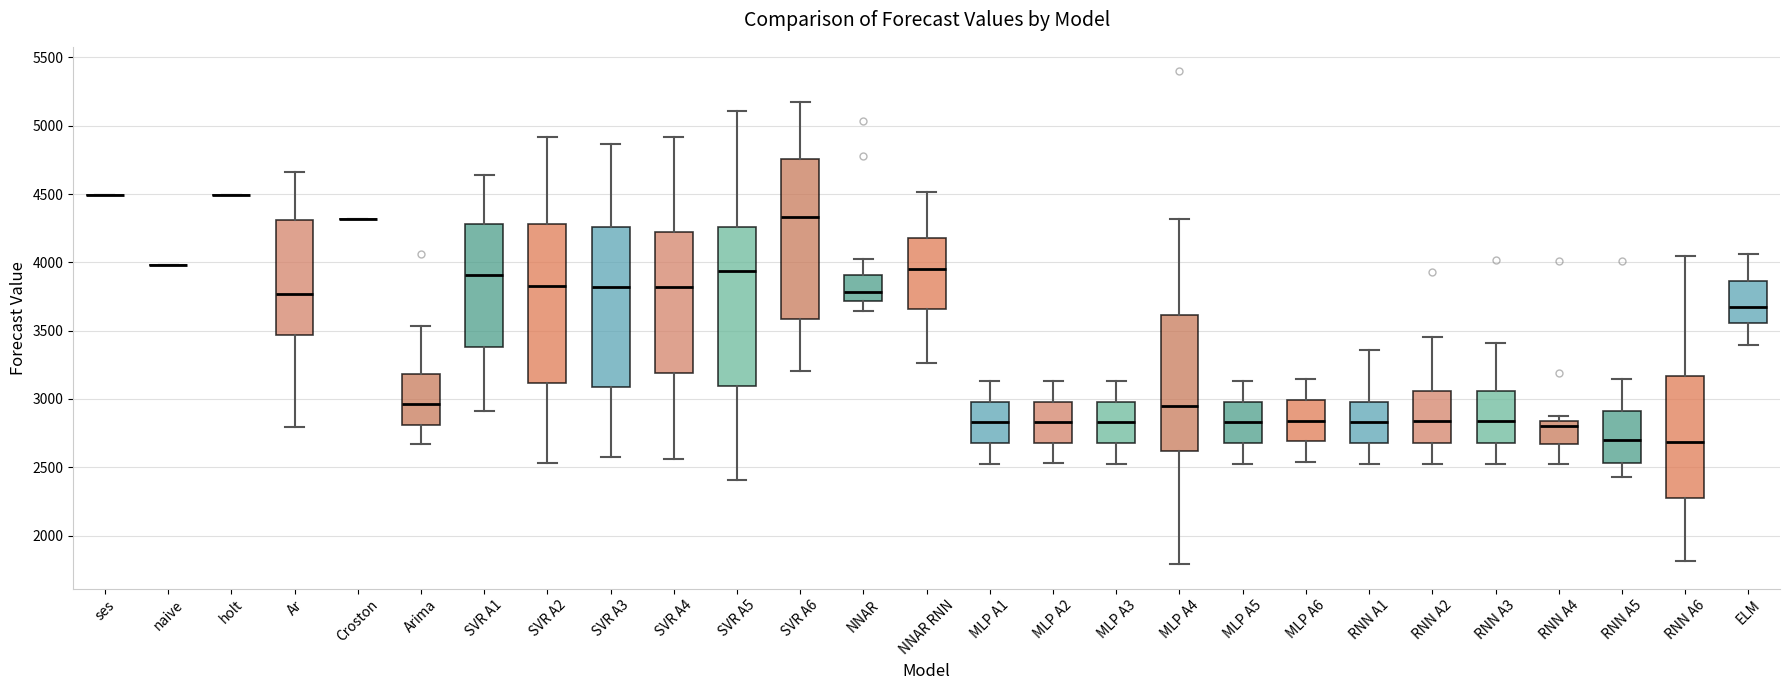

Reading left to right, read every box against the y-axis: the position of its median line, the range the box covers, and the ends of its whiskers. The values are not printed on the chart, so give them approximately, as read against the axis.

ses: box collapsed to a line at 4500, whiskers 4500 to 4500
naive: box collapsed to a line at 4000, whiskers 4000 to 4000
holt: box collapsed to a line at 4500, whiskers 4500 to 4500
Ar: median 3750, box 3450 to 4300, whiskers 2800 to 4650
Croston: box collapsed to a line at 4300, whiskers 4300 to 4300
Arima: median 2950, box 2800 to 3200, whiskers 2650 to 3550
SVR A1: median 3900, box 3400 to 4300, whiskers 2900 to 4650
SVR A2: median 3850, box 3100 to 4300, whiskers 2550 to 4900
SVR A3: median 3800, box 3100 to 4250, whiskers 2550 to 4850
SVR A4: median 3800, box 3200 to 4200, whiskers 2550 to 4900
SVR A5: median 3950, box 3100 to 4250, whiskers 2400 to 5100
SVR A6: median 4350, box 3600 to 4750, whiskers 3200 to 5150
NNAR: median 3800, box 3700 to 3900, whiskers 3650 to 4000
NNAR RNN: median 3950, box 3650 to 4150, whiskers 3250 to 4500
MLP A1: median 2850, box 2700 to 3000, whiskers 2550 to 3150
MLP A2: median 2850, box 2700 to 3000, whiskers 2550 to 3150
MLP A3: median 2850, box 2700 to 3000, whiskers 2550 to 3150
MLP A4: median 2950, box 2600 to 3600, whiskers 1800 to 4300
MLP A5: median 2850, box 2700 to 3000, whiskers 2550 to 3150
MLP A6: median 2850, box 2700 to 3000, whiskers 2550 to 3150
RNN A1: median 2850, box 2700 to 3000, whiskers 2550 to 3350
RNN A2: median 2850, box 2700 to 3050, whiskers 2550 to 3450
RNN A3: median 2850, box 2700 to 3050, whiskers 2550 to 3400
RNN A4: median 2800, box 2650 to 2850, whiskers 2500 to 2900
RNN A5: median 2700, box 2550 to 2900, whiskers 2450 to 3150
RNN A6: median 2700, box 2250 to 3150, whiskers 1800 to 4050
ELM: median 3700, box 3550 to 3850, whiskers 3400 to 4050